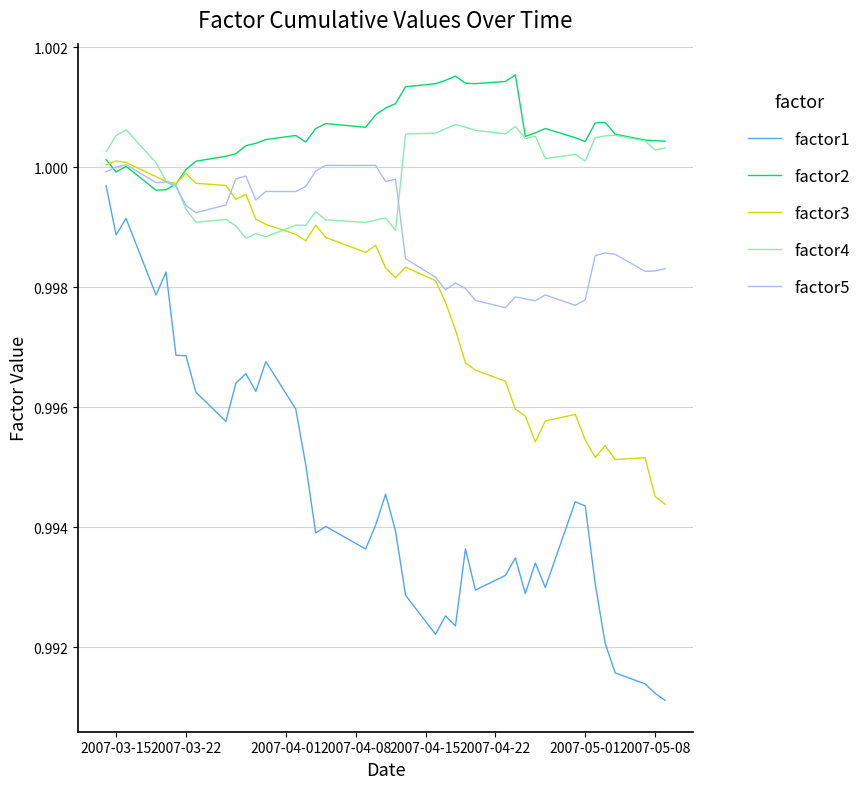

How many categories are shown in the chart?

40